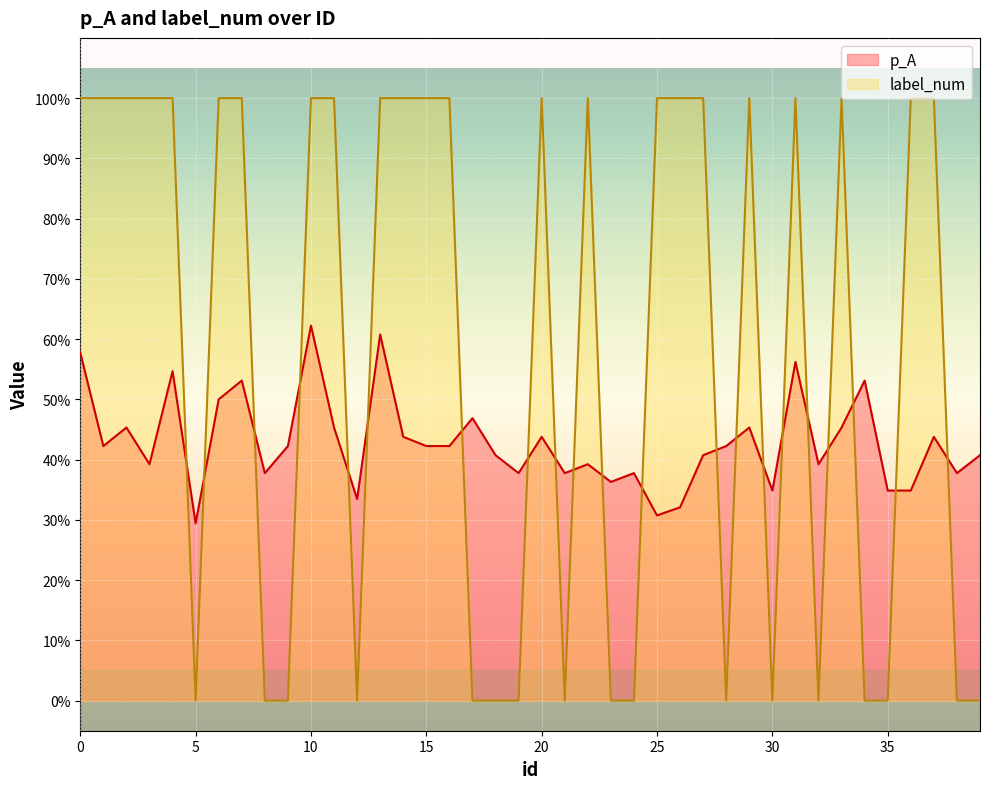

Where do p_A and label_num first cross each other?

4 and 5